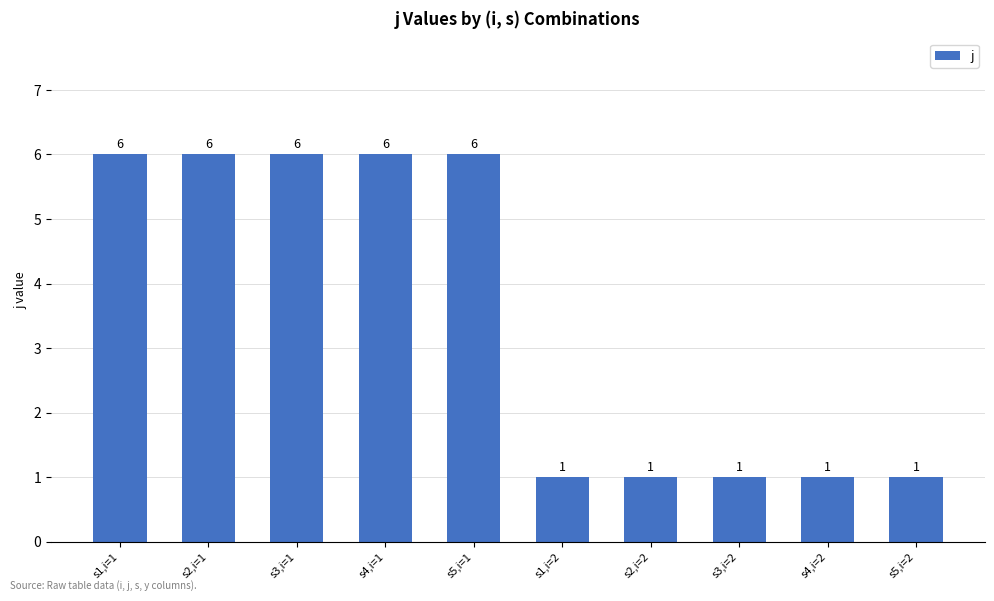

What is the maximum value shown in the chart?

6